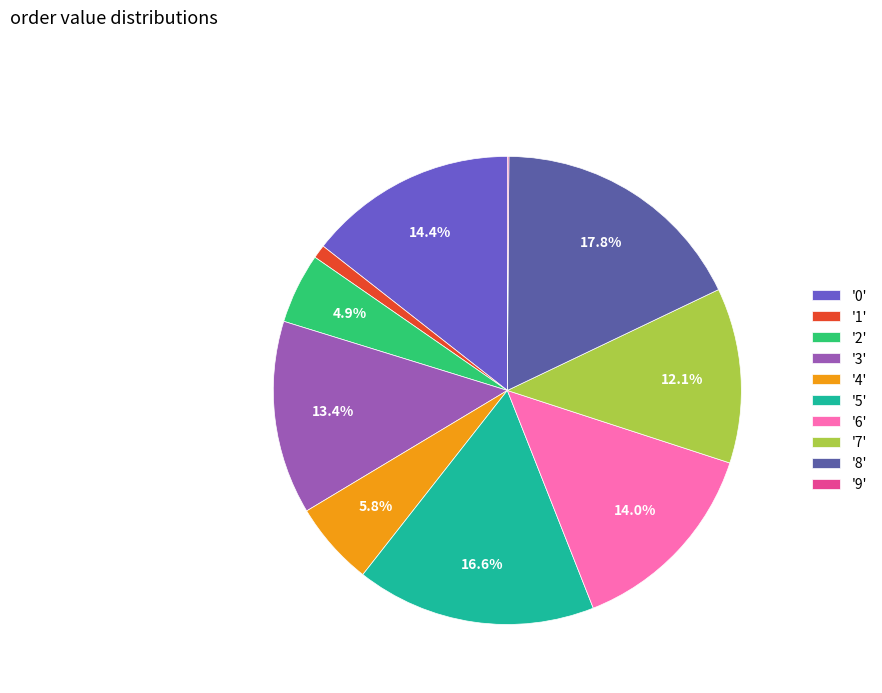

What is the total percentage of '4' and '7'?

17.9%